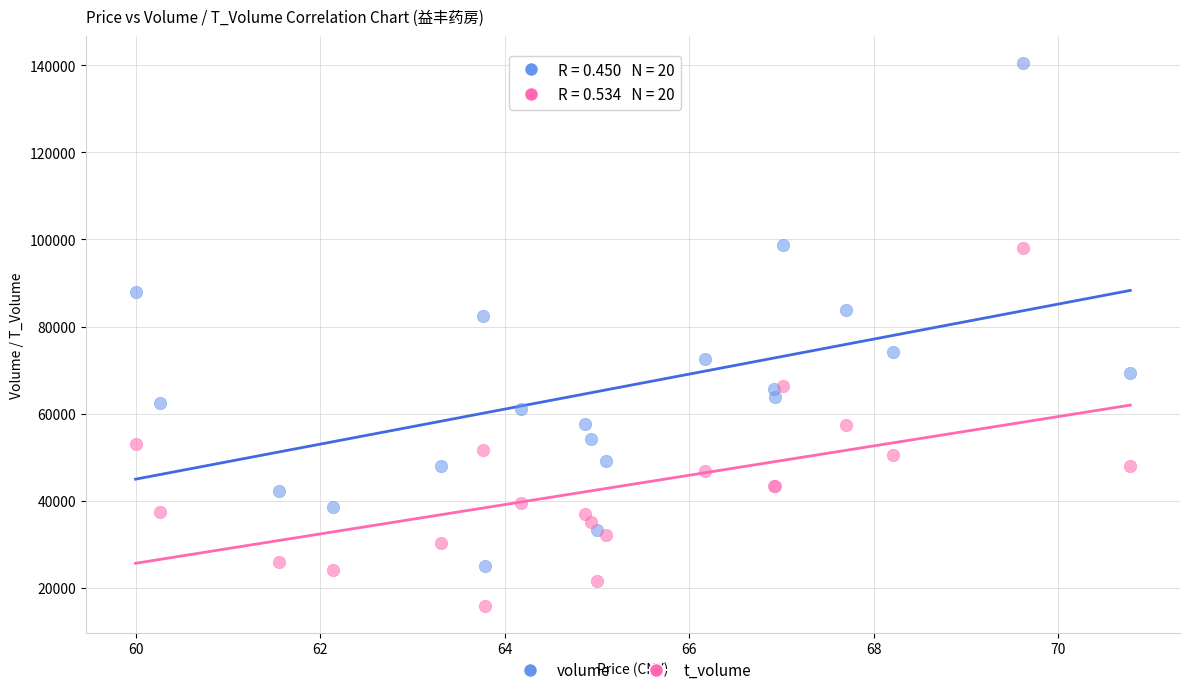

What are all the series names shown in the legend?

volume, t_volume